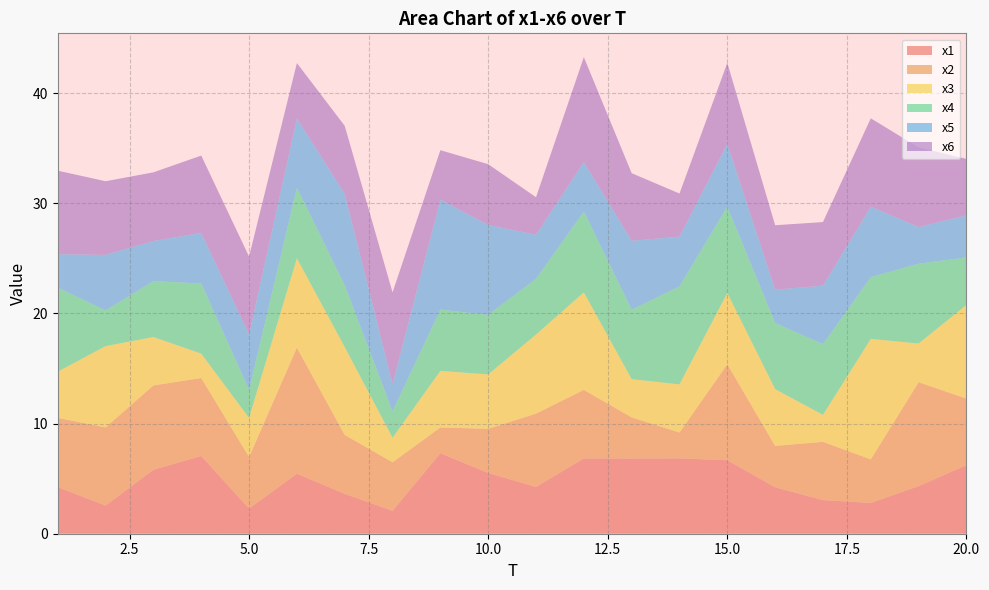

Reading right to left, list all the values displayed in this chart.

x1: 20=6.2	19=4.3	18=2.8	17=3.1	16=4.2	15=6.7	14=6.8	13=6.8	12=6.8	11=4.3	10=5.5	9=7.3	8=2.1	7=3.6	6=5.5	5=2.3	4=7.1	3=5.8	2=2.6	1=4.2
x2: 20=6.0	19=9.4	18=4.0	17=5.3	16=3.8	15=8.7	14=2.3	13=3.7	12=6.2	11=6.7	10=4.0	9=2.3	8=4.4	7=5.3	6=11.4	5=4.7	4=7.1	3=7.7	2=7.1	1=6.3
x3: 20=8.5	19=3.5	18=10.9	17=2.4	16=5.2	15=6.5	14=4.4	13=3.5	12=8.8	11=7.2	10=4.9	9=5.1	8=2.2	7=8.0	6=8.1	5=3.5	4=2.2	3=4.4	2=7.4	1=4.2
x4: 20=4.3	19=7.2	18=5.6	17=6.4	16=6.0	15=7.8	14=8.9	13=6.3	12=7.3	11=5.1	10=5.4	9=5.6	8=2.4	7=5.6	6=6.4	5=2.6	4=6.4	3=5.1	2=3.2	1=7.6
x5: 20=3.8	19=3.3	18=6.4	17=5.3	16=3.0	15=5.7	14=4.5	13=6.3	12=4.5	11=4.0	10=8.2	9=10.0	8=2.5	7=8.3	6=6.3	5=5.0	4=4.6	3=3.6	2=5.0	1=3.0
x6: 20=5.1	19=7.2	18=8.0	17=5.8	16=5.8	15=7.4	14=3.9	13=6.1	12=9.5	11=3.4	10=5.5	9=4.5	8=8.3	7=6.2	6=5.0	5=7.1	4=7.0	3=6.2	2=6.7	1=7.6